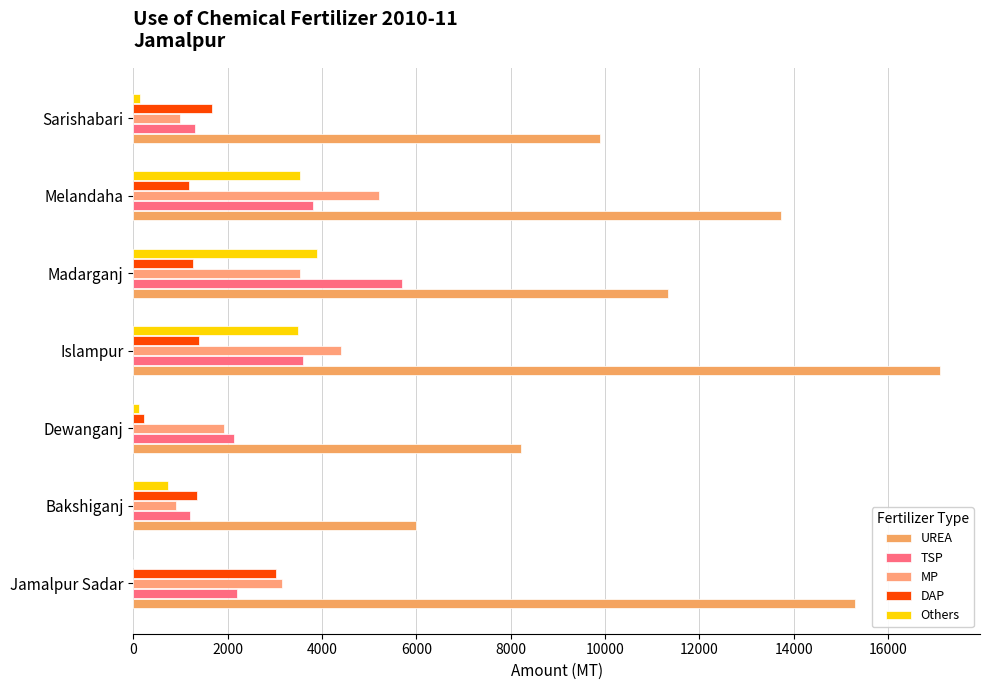

Count the number of data series in this chart.

5